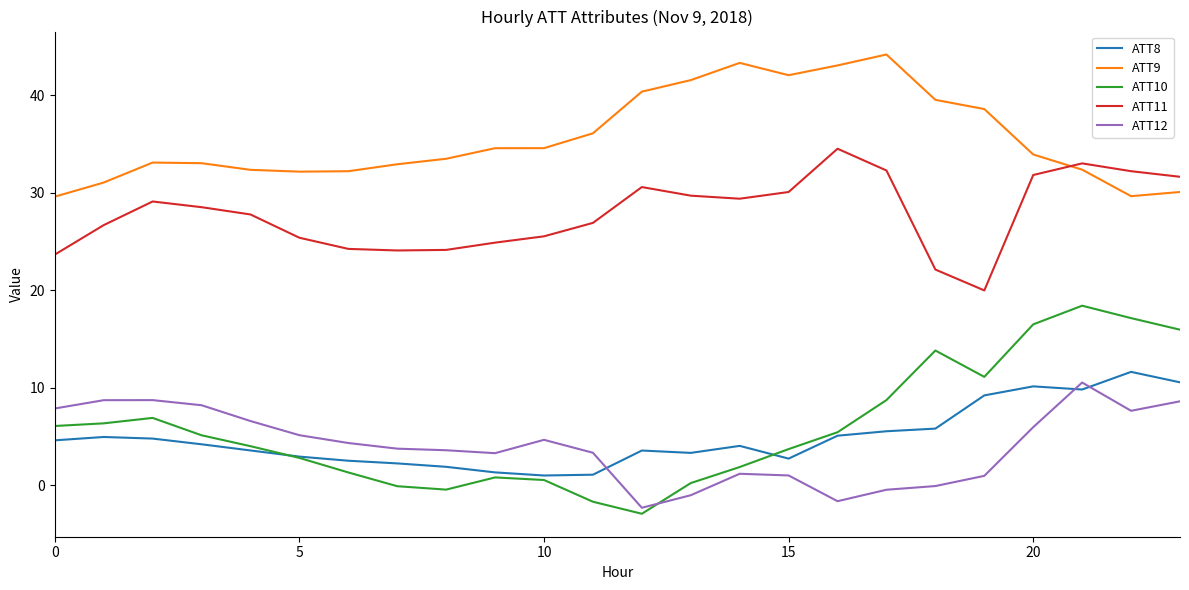

In ATT9, how many points are lower than both neighbors (excluding endpoints)?

3